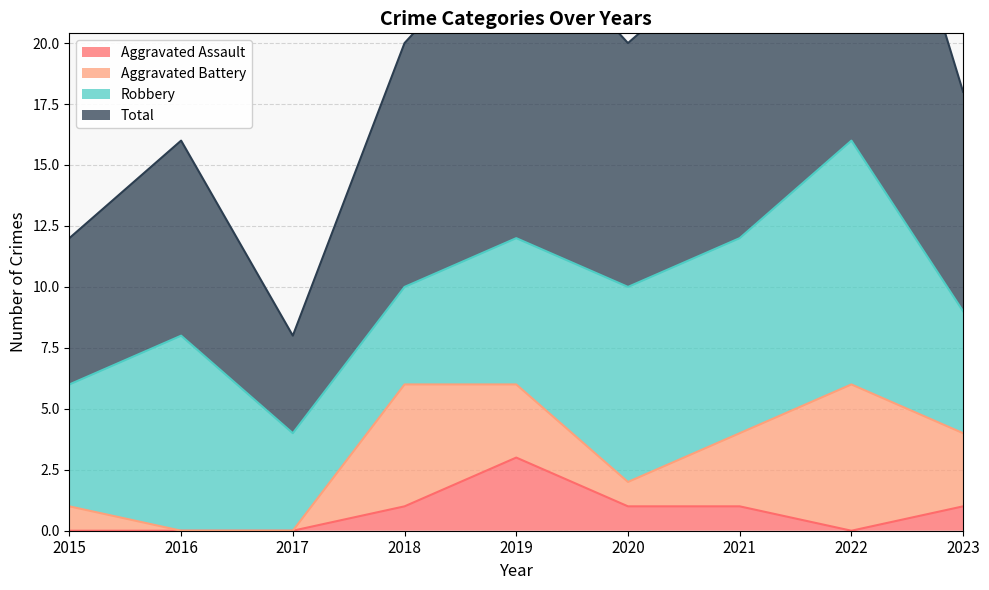

The Aggravated Assault series shows 0 at 2016. True or false?

True